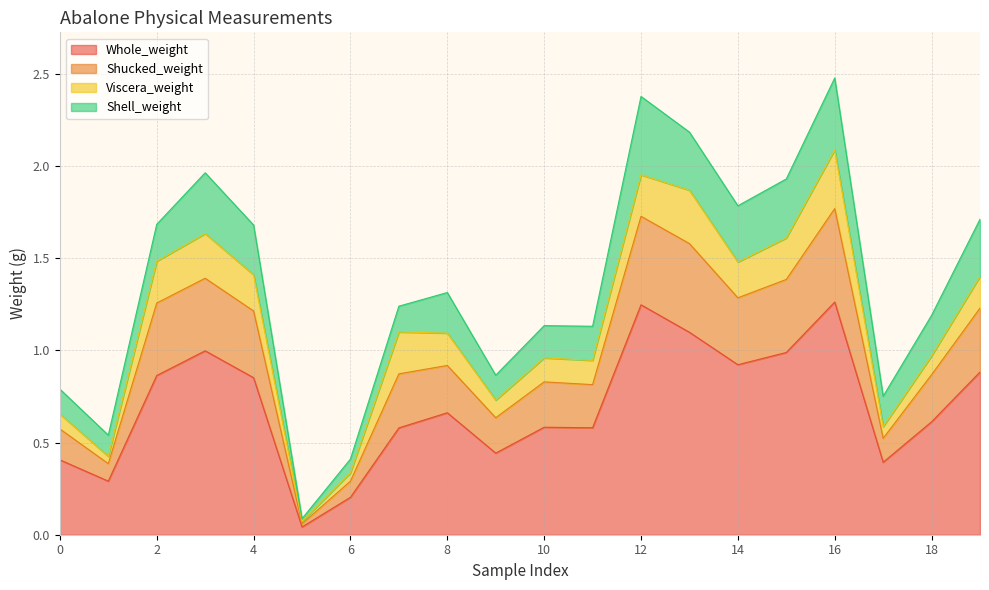

List the labels in order of Whole_weight value, smallest first.

5, 6, 1, 17, 0, 9, 7, 11, 10, 18, 8, 4, 2, 19, 14, 15, 3, 13, 12, 16